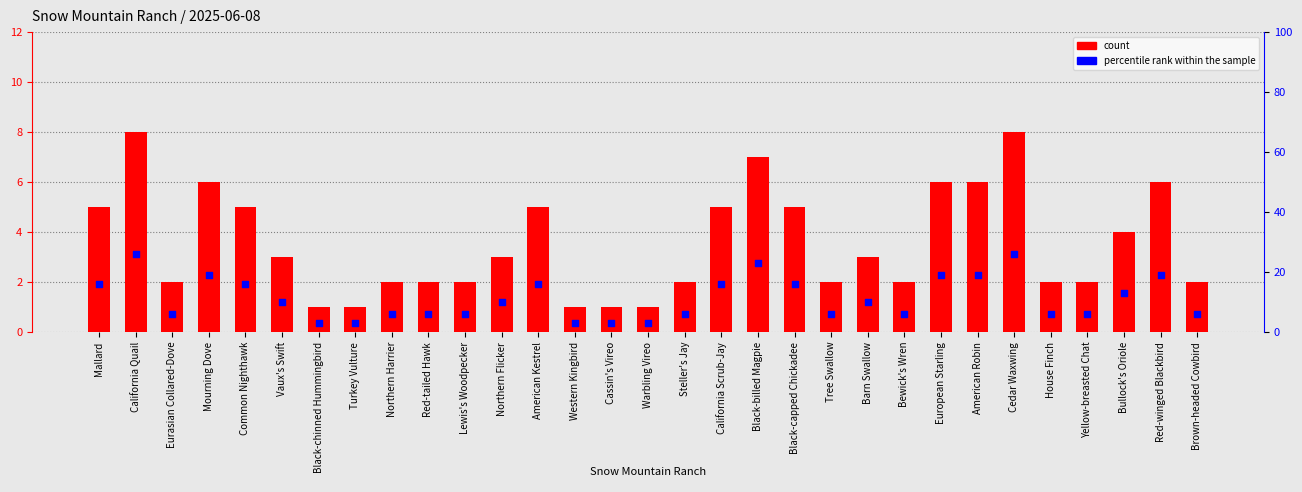

Which series contains the lowest Y value?

count